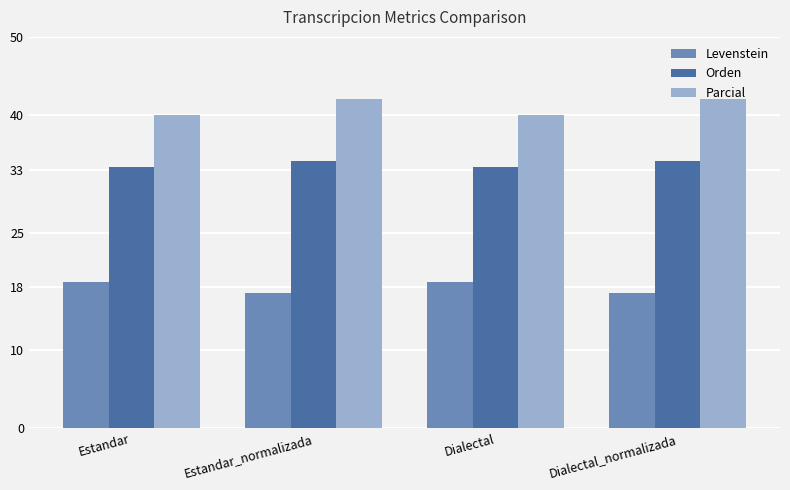

What is the approximate value of Orden at Dialectal_normalizada?

34.1